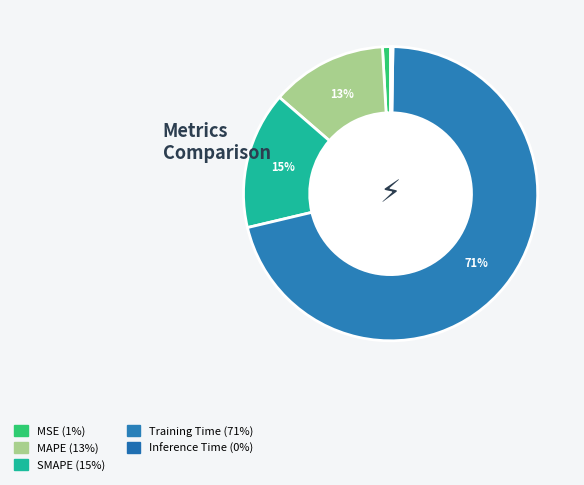

Is it true that MSE is 1% of the pie?

True